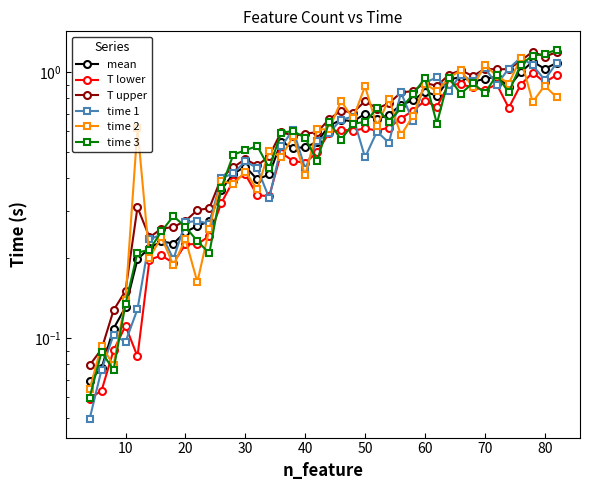

What is the difference between the maximum and minimum values in the mean series?

1.0